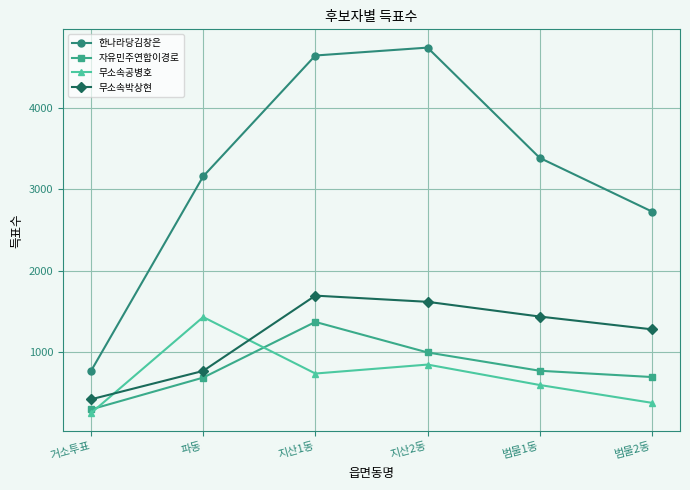

Is the value of 한나라당김창은 at 지산2동 greater than the value of 무소속공병호 at 파동?

Yes